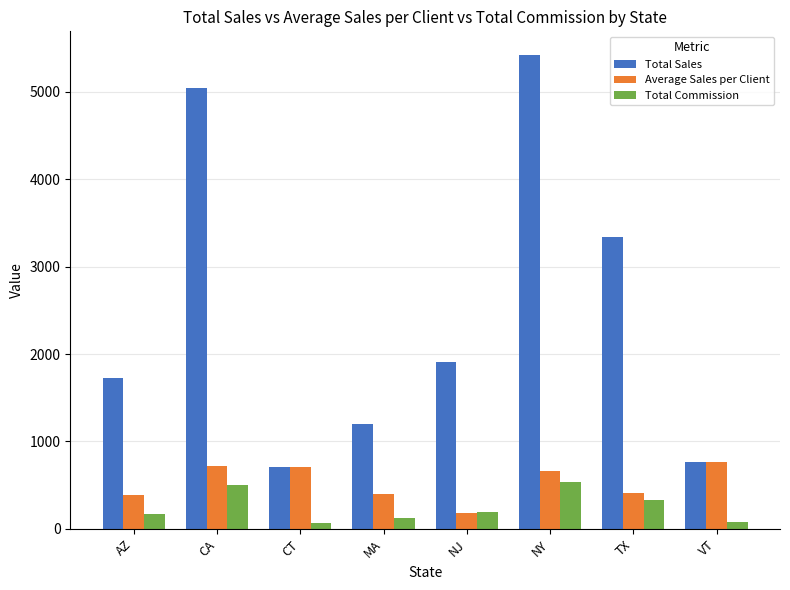

Is it true that Total Sales equals 765.3 at VT?

True